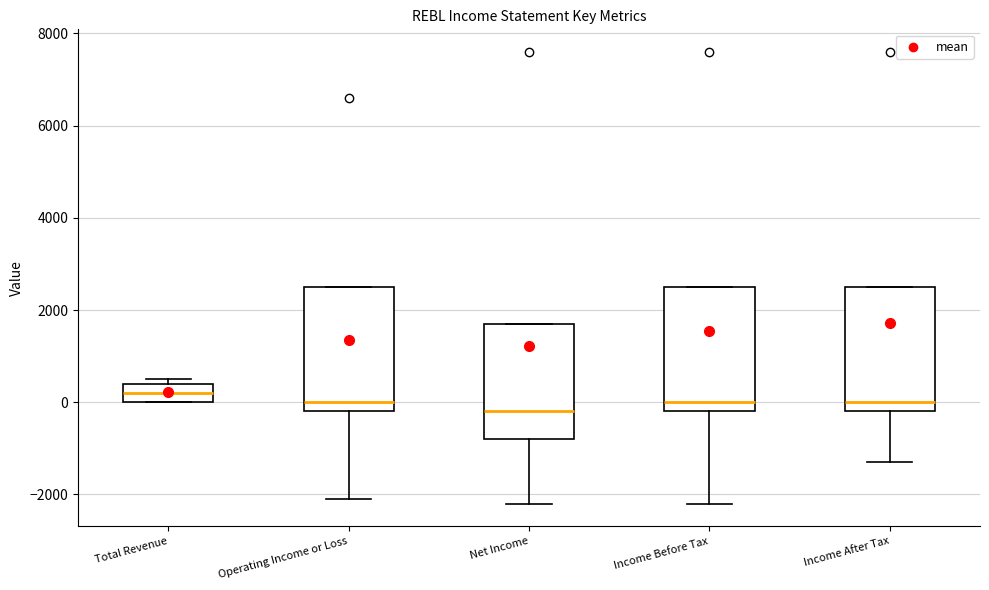

Which box's median line is the lowest?

Net Income